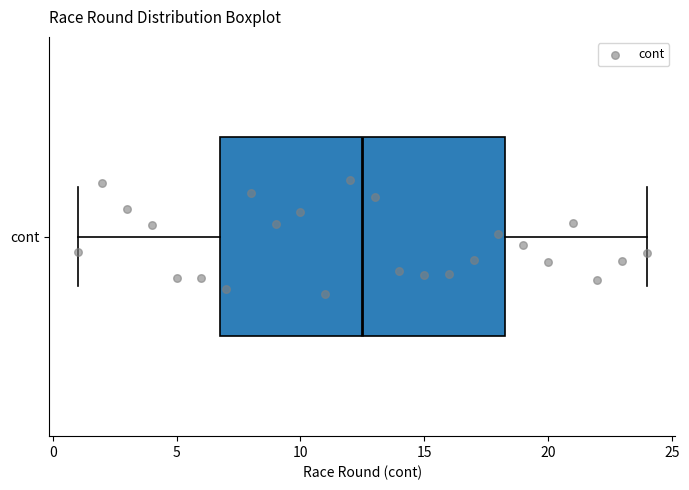

Where does the right whisker of the box for cont end on the x-axis? The values are not printed on the chart, so give them approximately, as read against the axis.

24.0